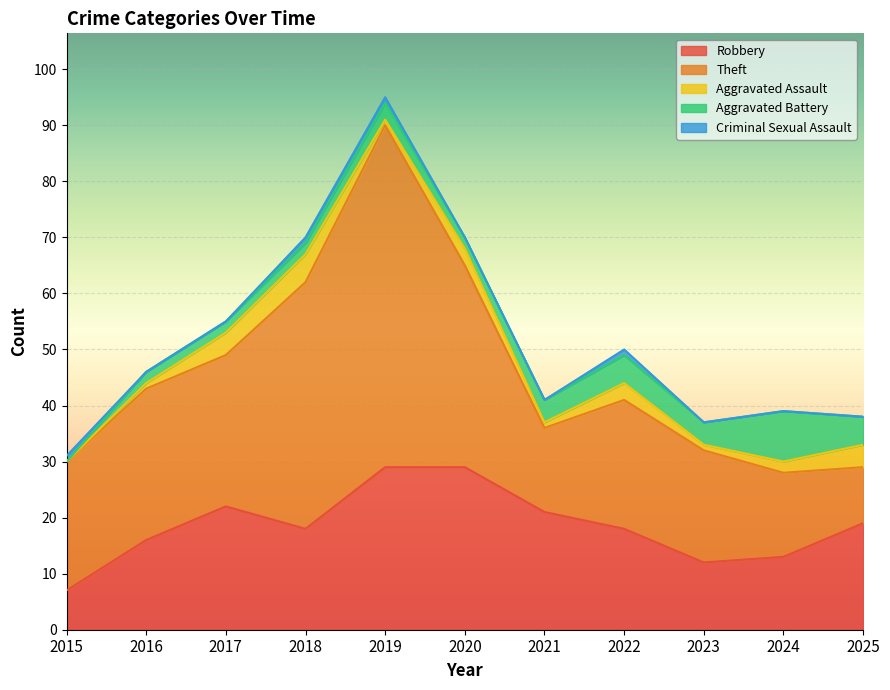

The value of Aggravated Battery at 2024 is 13. True or false?

False